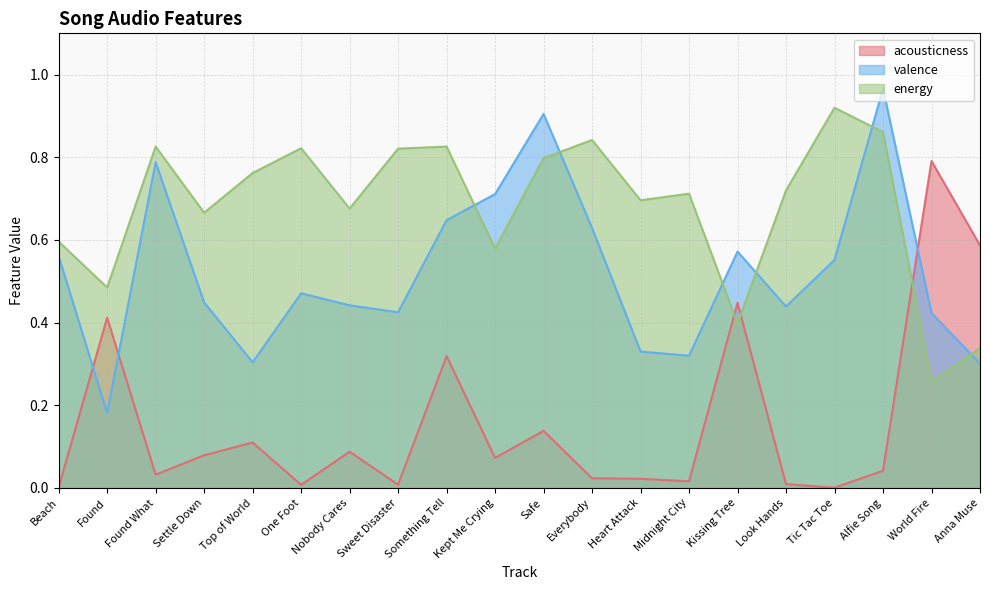

Does the chart display data point markers on the line(s)?

No